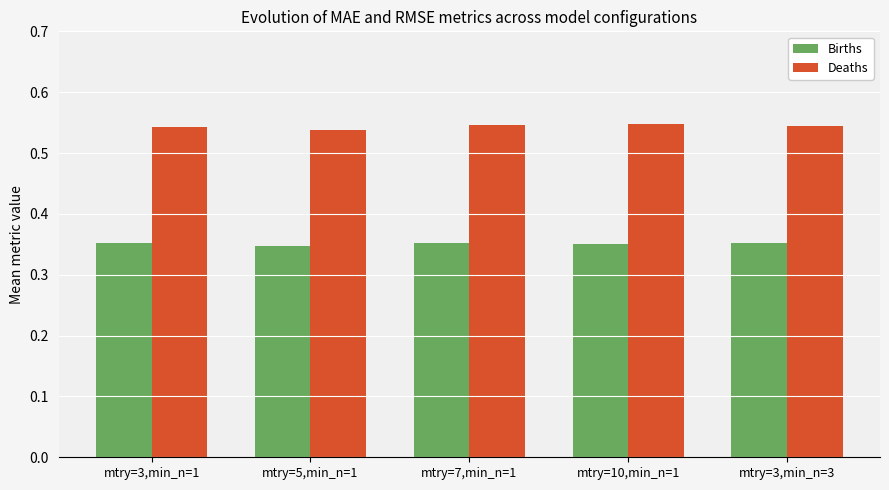

How many distinct data groups are displayed?

2